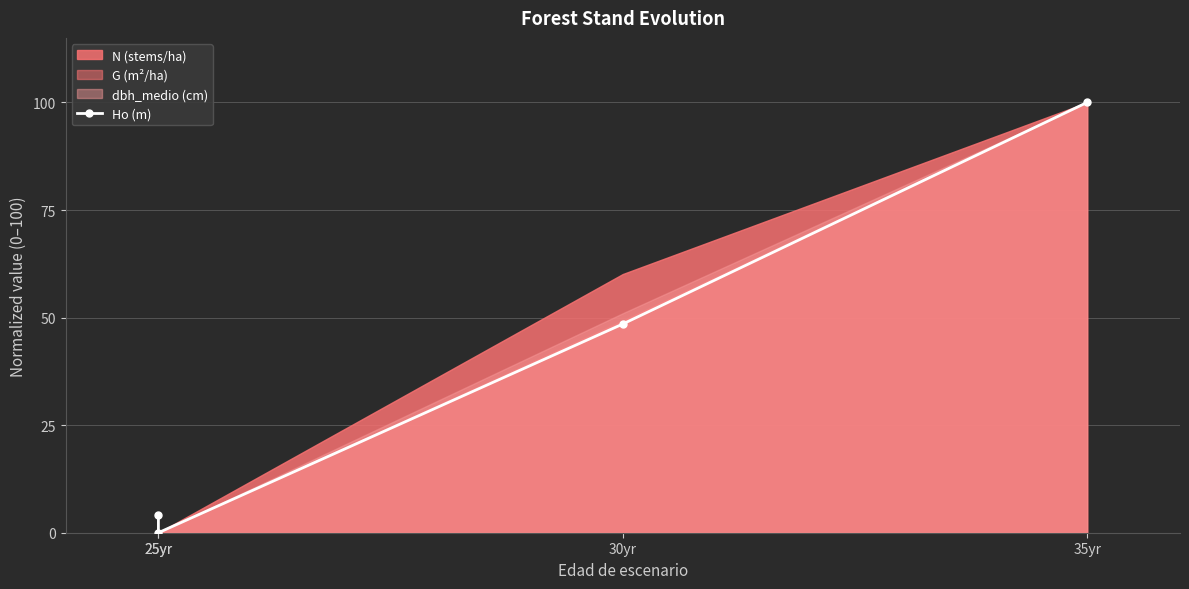

Reading right to left, extract all data points from this chart.

35yr=100.0	30yr=48.5	25yr=0.0	25yr=4.2